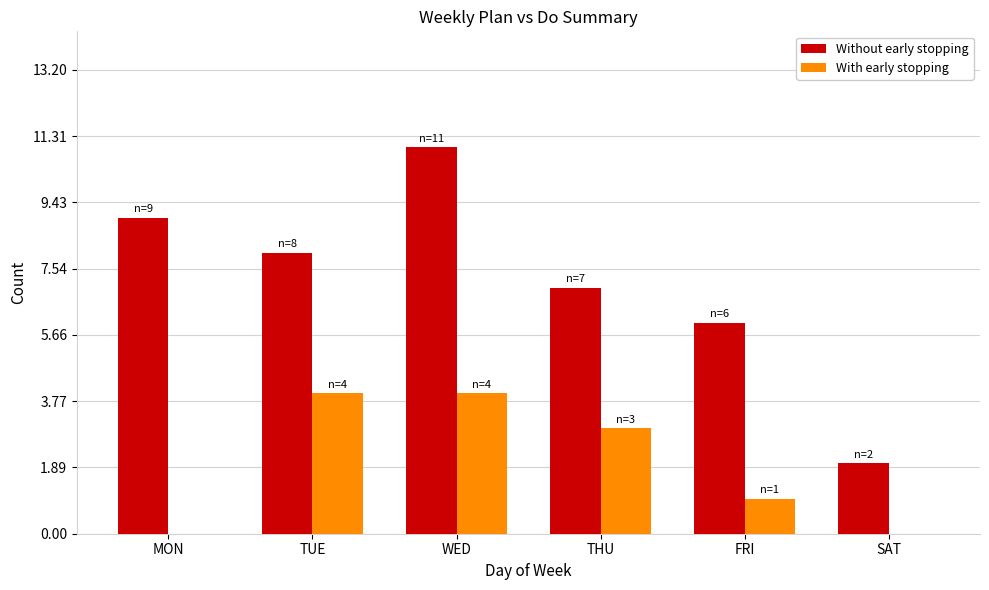

Between WED and THU, which series saw the biggest shift?

Without early stopping